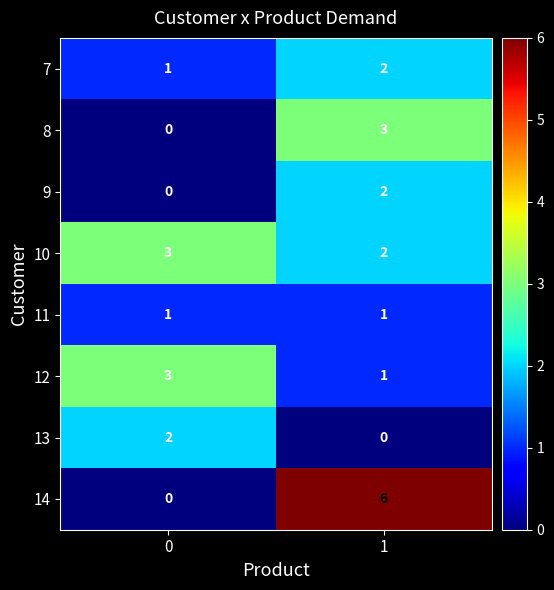

What is the difference between the 14 values at 1 and 0?

6